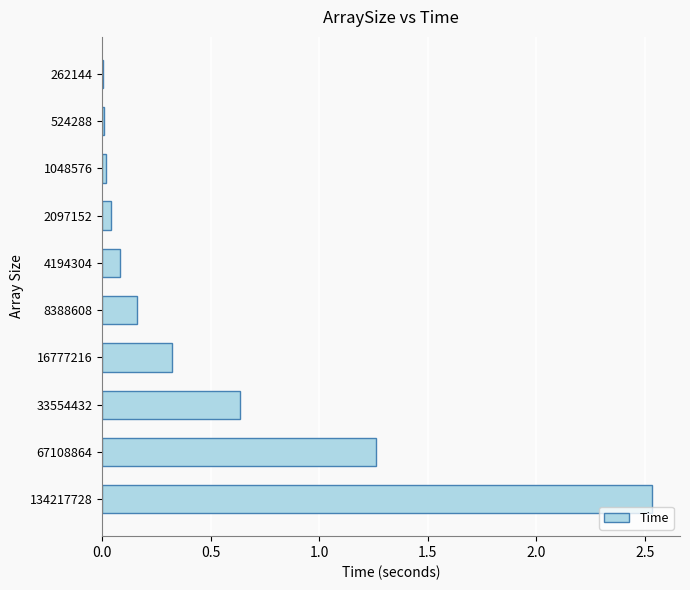

Is it true that the value at 67108864 is 1.9?

False